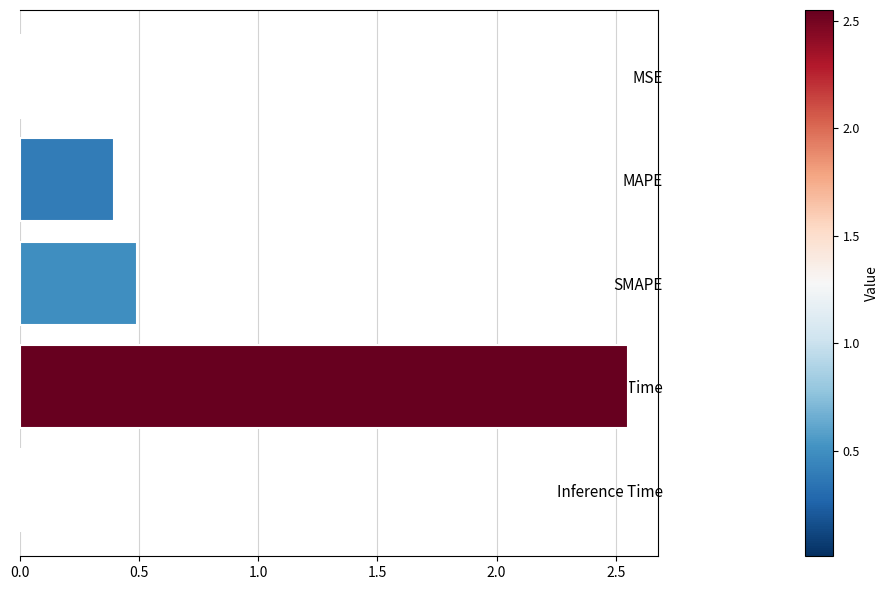

How many bars are there in total?

5